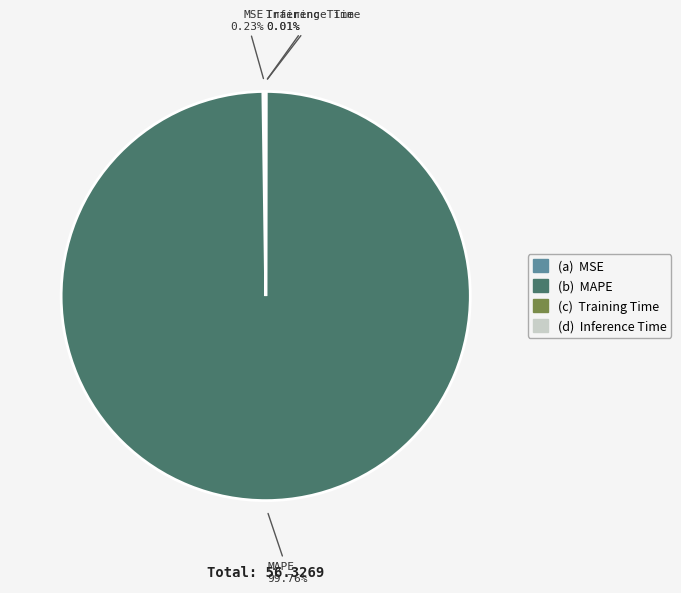

To the nearest percent, what is the difference between the largest and smallest slice percentages?

100%